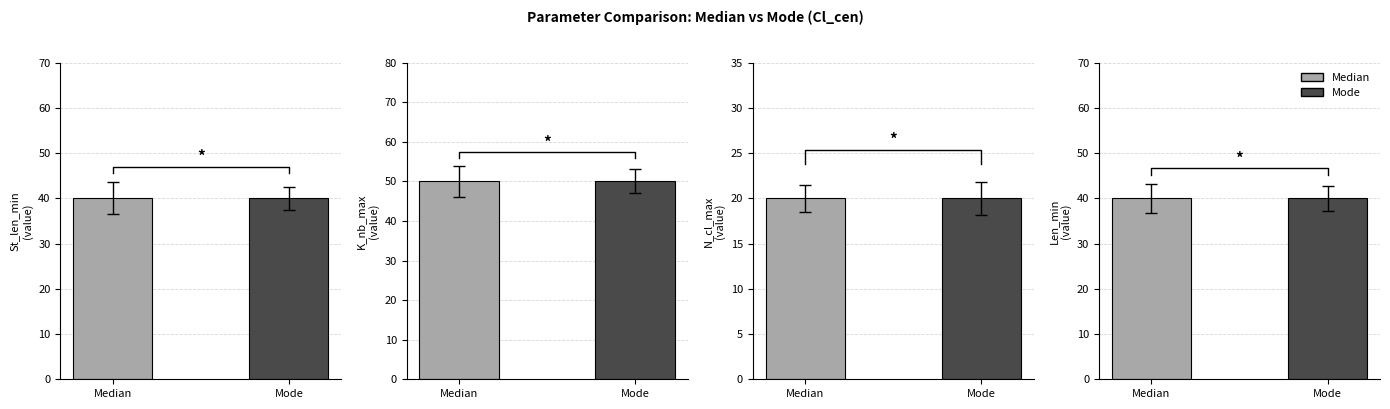

True or false: Len_min has a value of 40 at Mode.

True